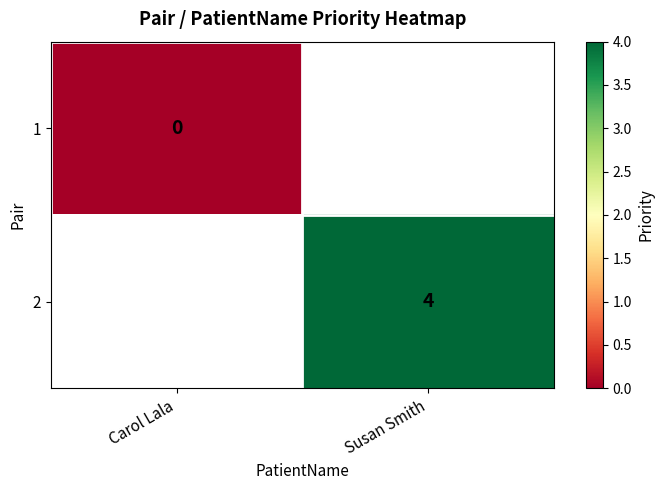

The value of 2 at Susan Smith is 4. True or false?

True